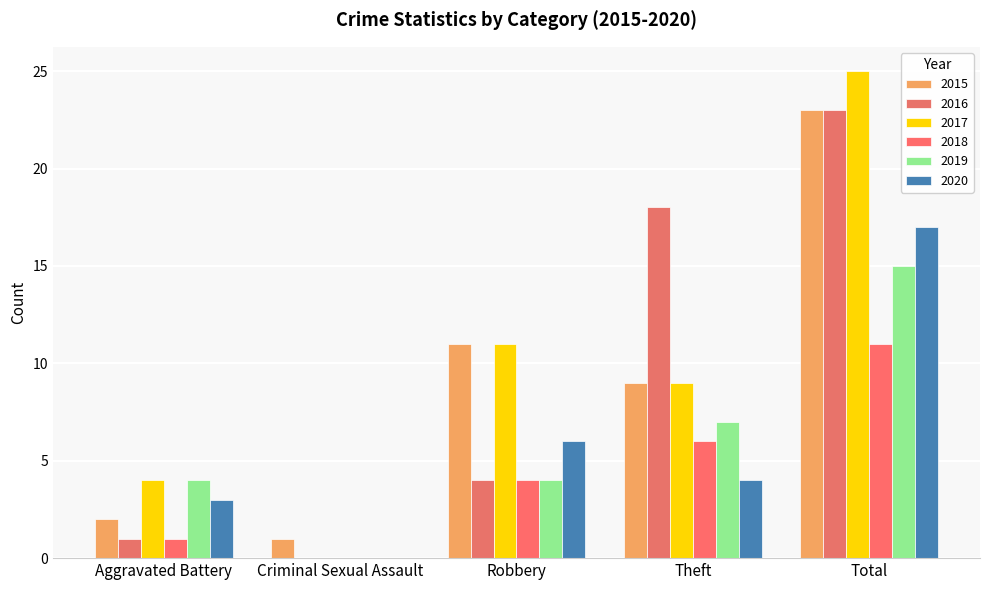

At Total, list the series in order from smallest to largest.

2018, 2019, 2020, 2015, 2016, 2017